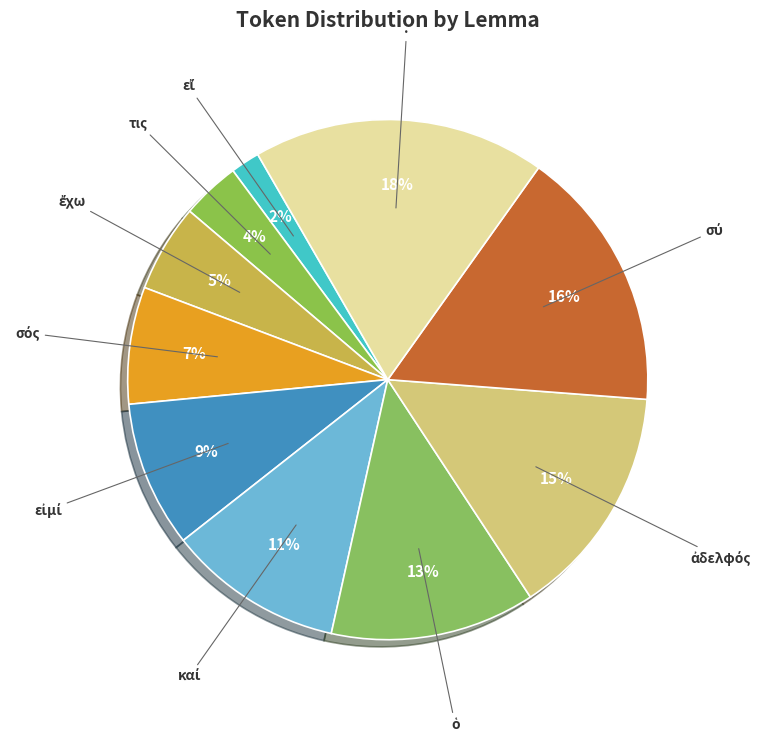

To the nearest percent, what is the difference between the largest and smallest slice percentages?

16%